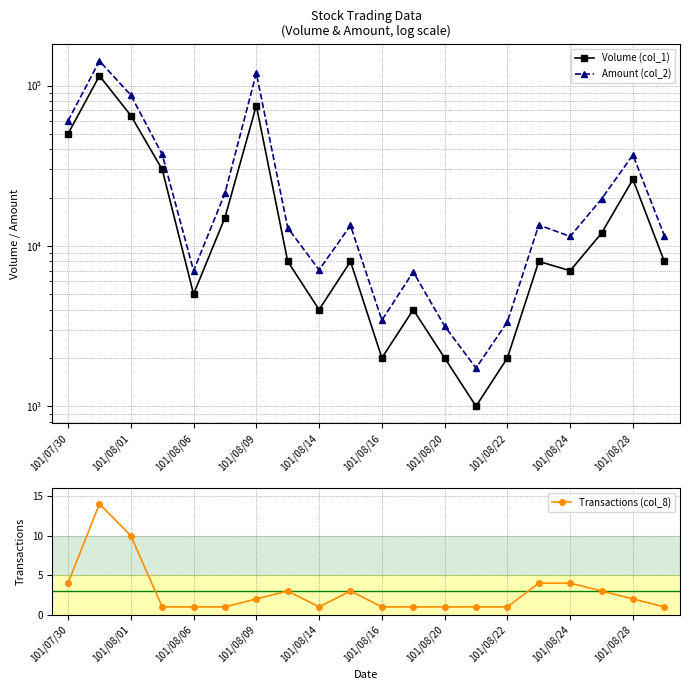

How many categories are shown in the chart?

20